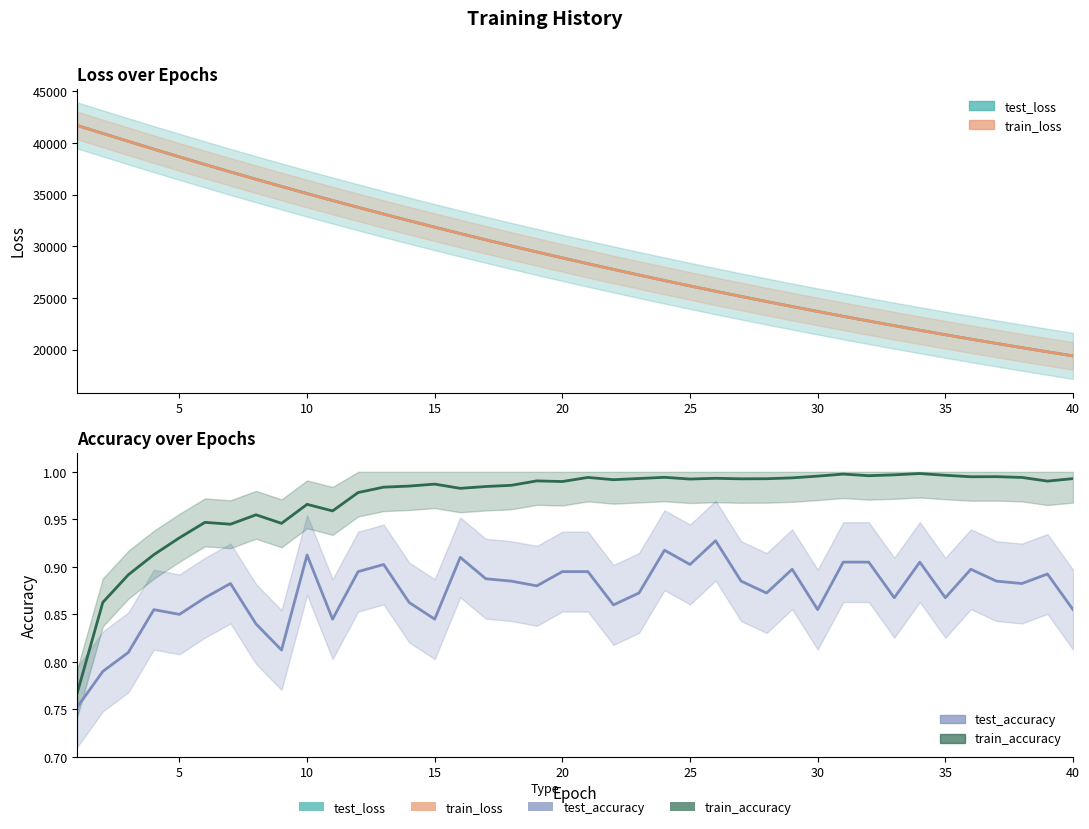

What is the value of the train_loss point at the 38th from the left?

20187.0